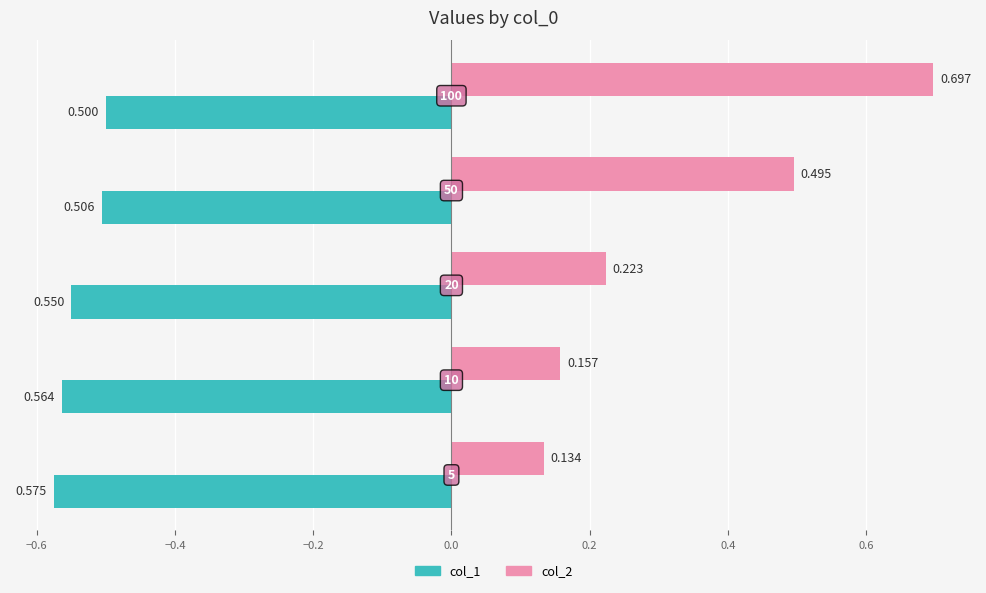

What are all the series names shown in the legend?

col_1, col_2